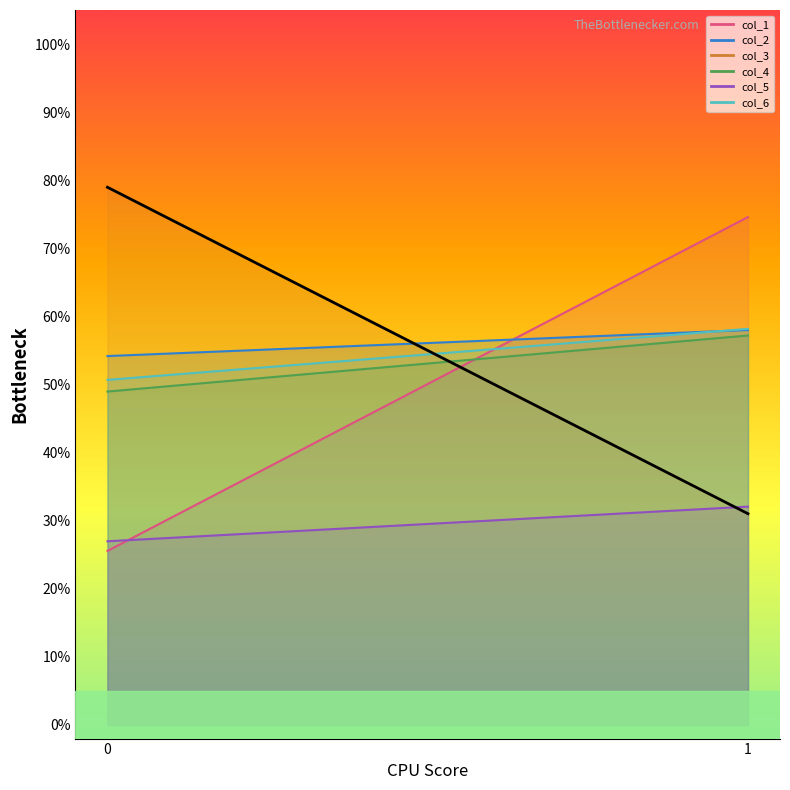

Reading left to right, extract all data points from this chart.

0=79.0	1=31.0